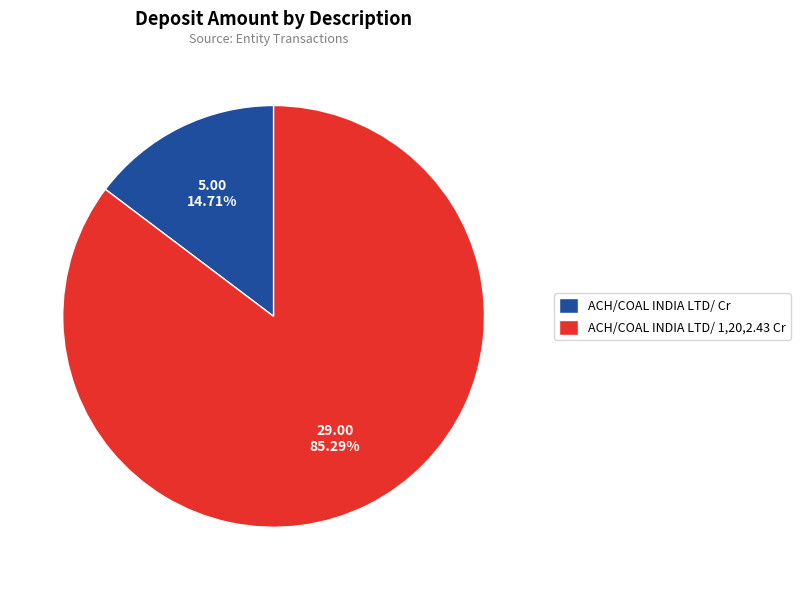

Between ACH/COAL INDIA LTD/ Cr and ACH/COAL INDIA LTD/ 1,20,2.43 Cr, which is larger?

ACH/COAL INDIA LTD/ 1,20,2.43 Cr